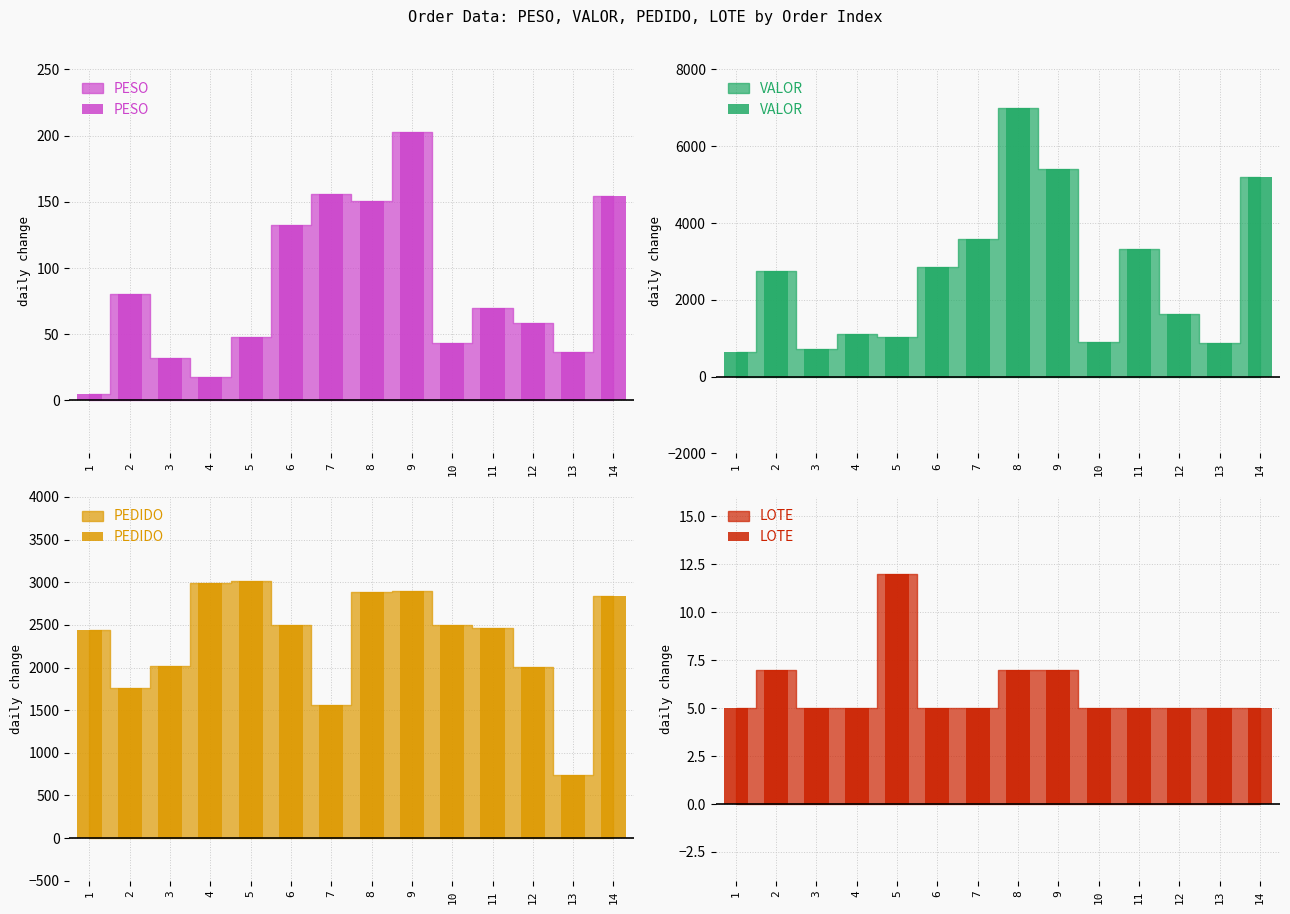

What is the sum of all VALOR values?

37018.2